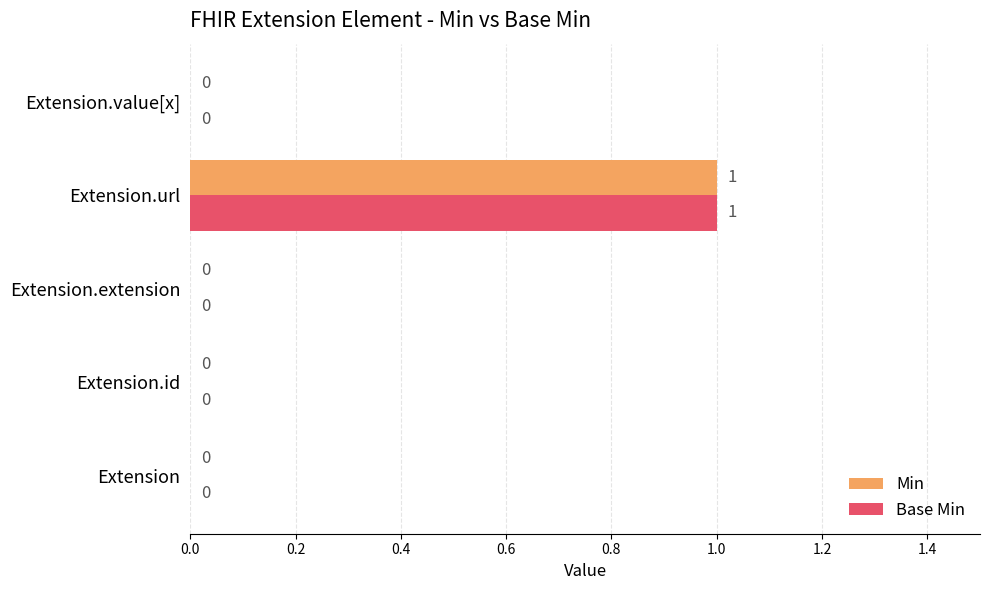

Which category has the highest value in the Min series?

Extension.url